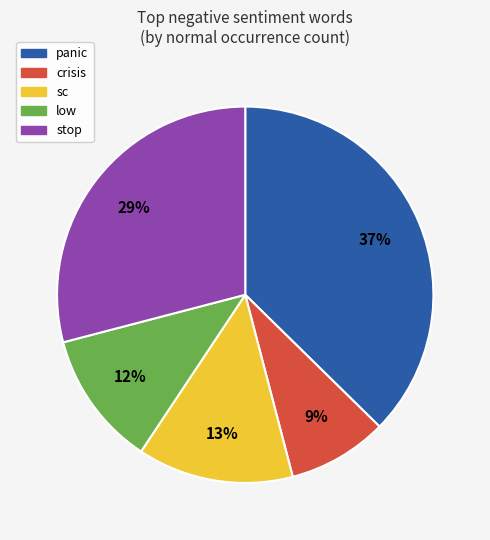

Is it true that panic is 37% of the pie?

True